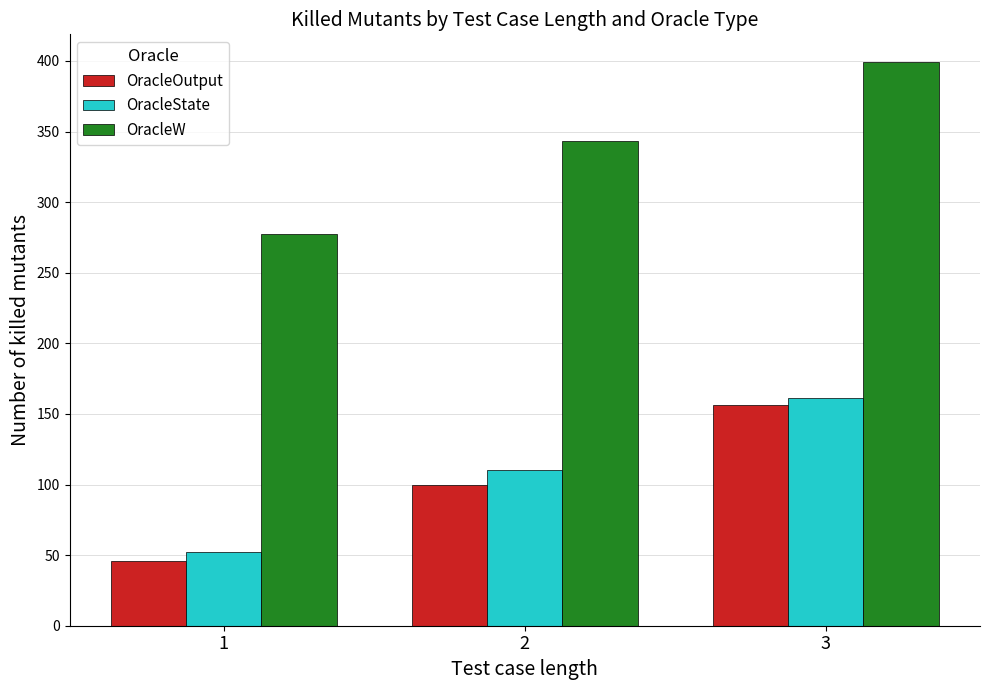

What is the value of the OracleW bar at the 1st from the left?

277.5